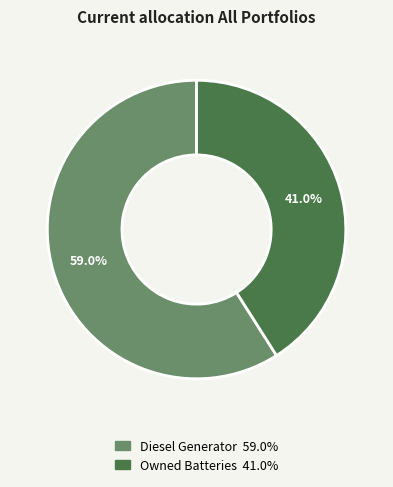

Is there a majority slice in this chart?

Yes